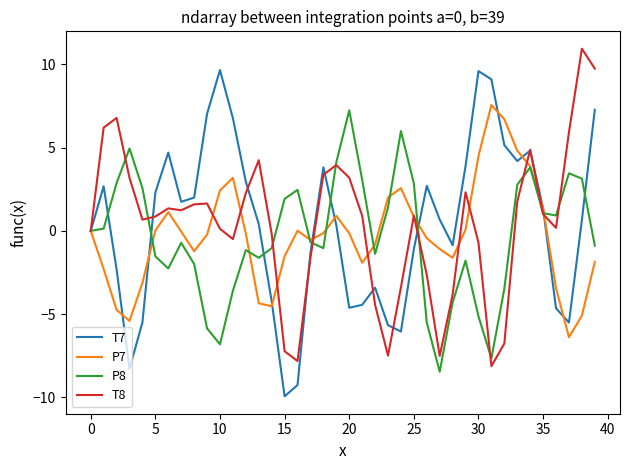

How many interior local peaks does the T7 series have?

8